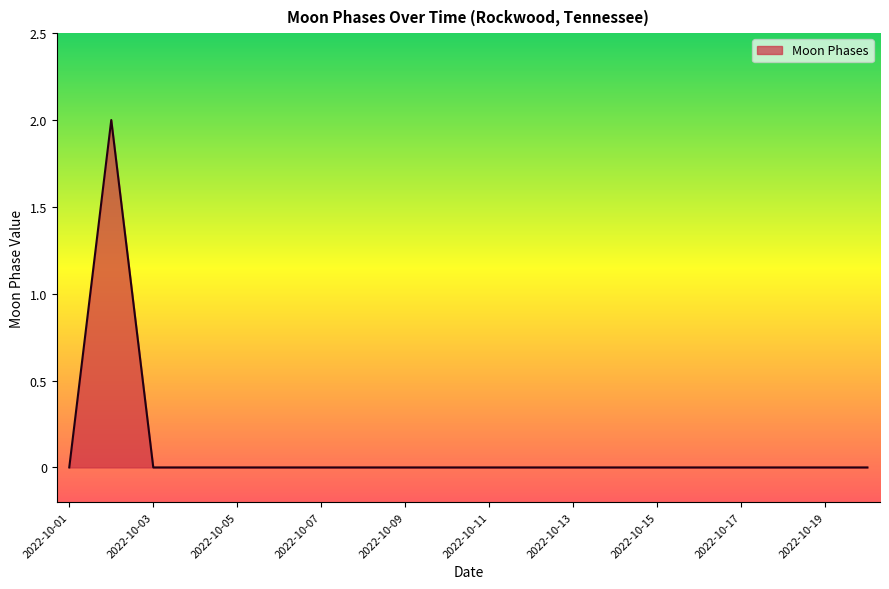

How many lines are shown in the chart?

1